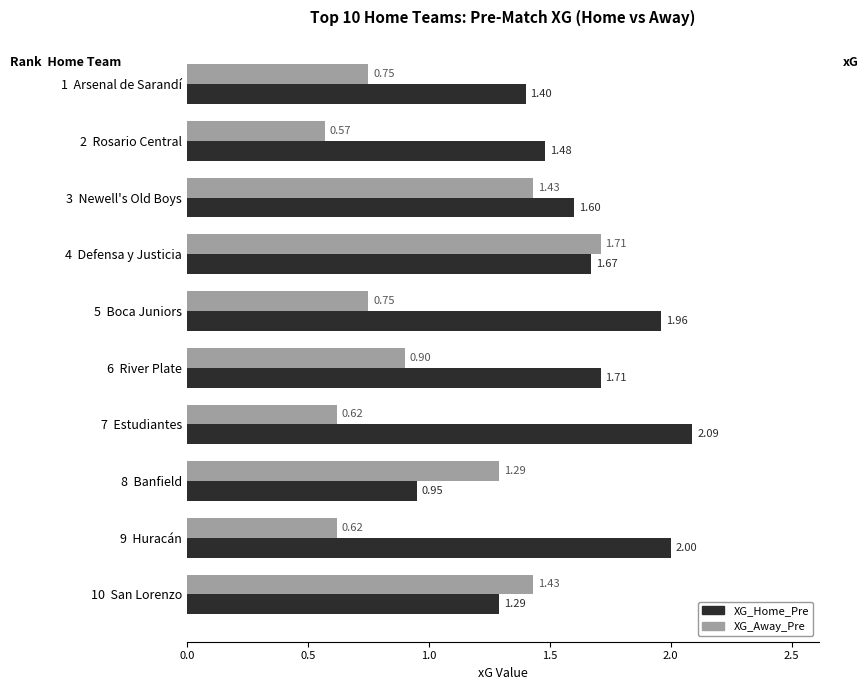

What is the difference between the maximum and minimum values in the XG_Away_Pre series?

1.1